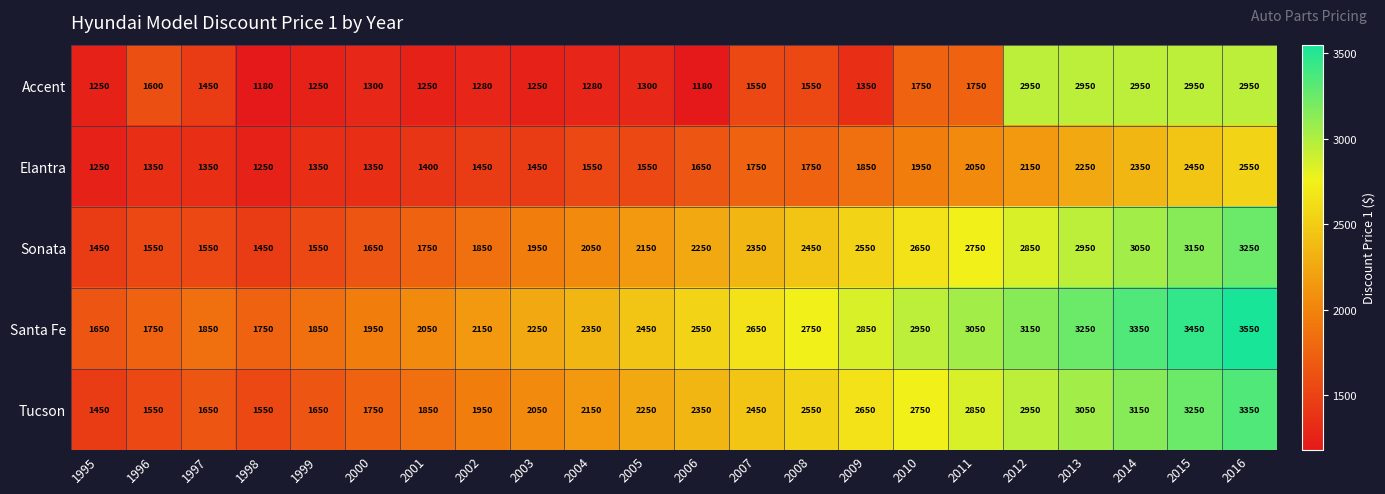

What is the average value of the Elantra series?

1730